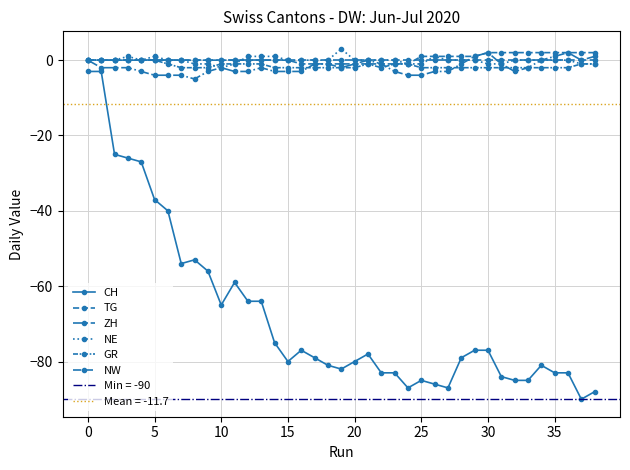

Which series has the largest total across all categories?

TG